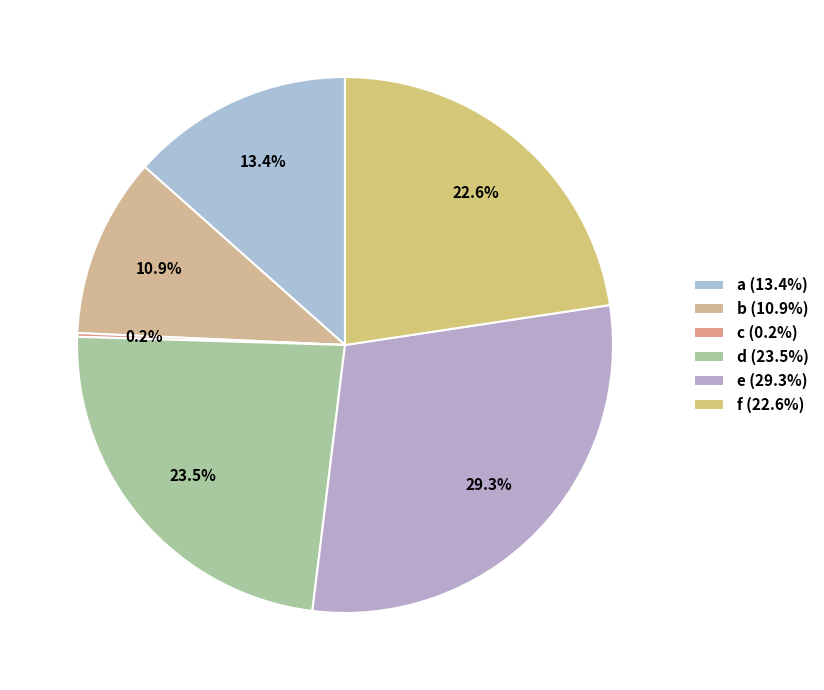

Approximately how many times larger is the value at b compared to a?

0.8